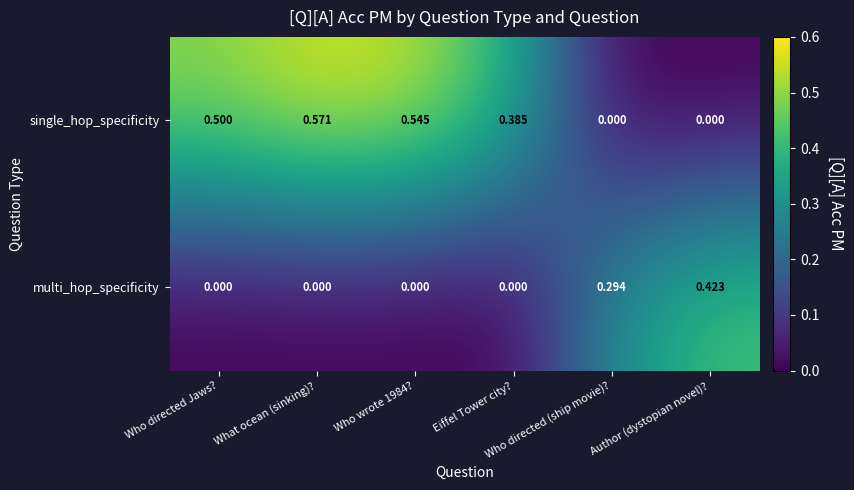

At which category is the sum across all series the highest?

What ocean (sinking)?